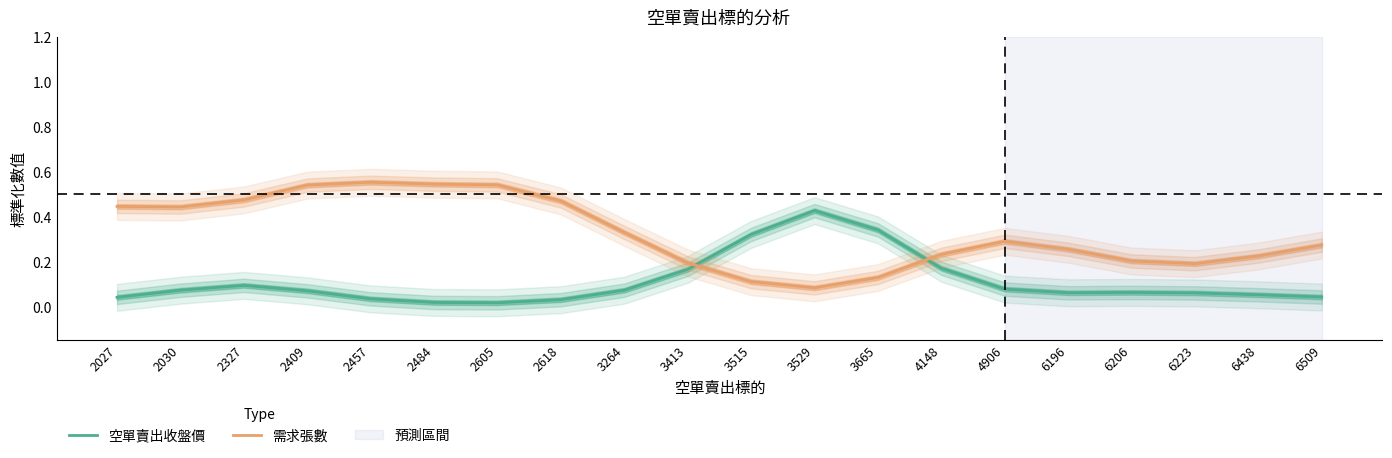

Reading left to right, transcribe all the data shown in this chart.

空單賣出收盤價: 2027=0.0	2030=0.1	2327=0.1	2409=0.1	2457=0.0	2484=0.0	2605=0.0	2618=0.0	3264=0.1	3413=0.2	3515=0.3	3529=0.4	3665=0.3	4148=0.2	4906=0.1	6196=0.1	6206=0.1	6223=0.1	6438=0.1	6509=0.0
需求張數: 2027=0.4	2030=0.4	2327=0.5	2409=0.5	2457=0.6	2484=0.5	2605=0.5	2618=0.5	3264=0.3	3413=0.2	3515=0.1	3529=0.1	3665=0.1	4148=0.2	4906=0.3	6196=0.3	6206=0.2	6223=0.2	6438=0.2	6509=0.3